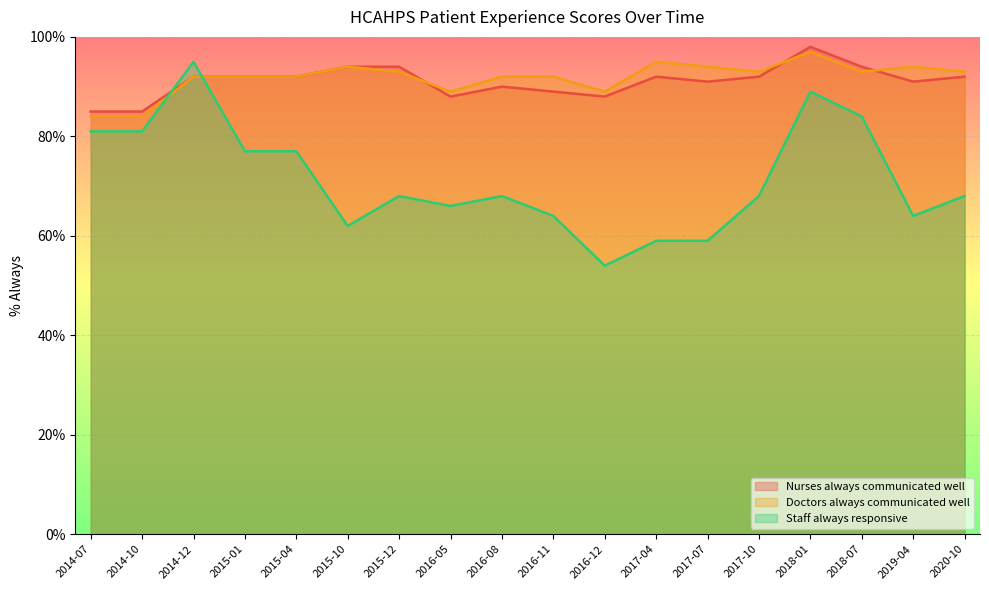

What is the difference between the highest and lowest values at 2015-10?

32